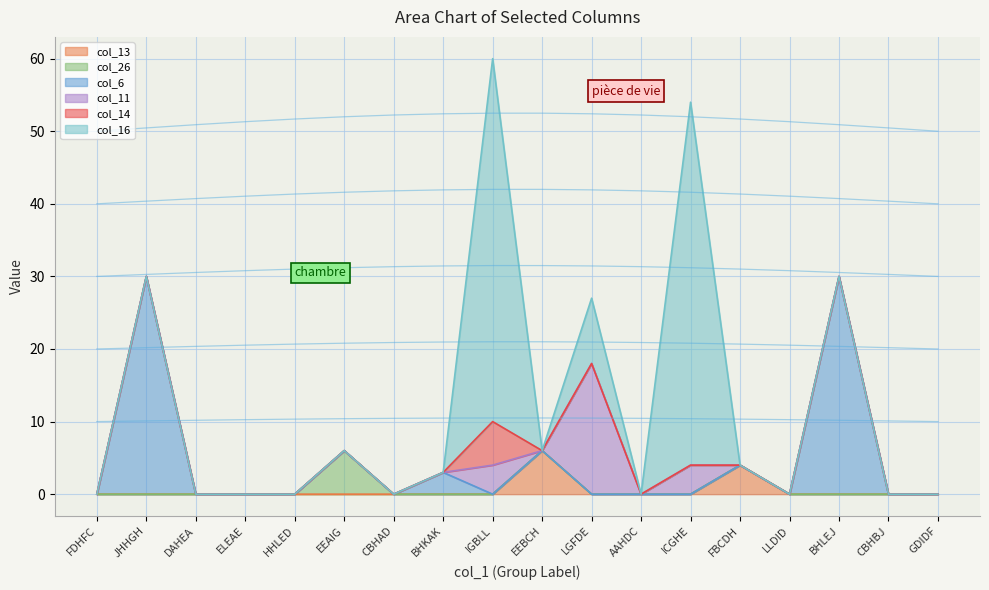

The value of col_16 at FBCDH is -25. True or false?

False